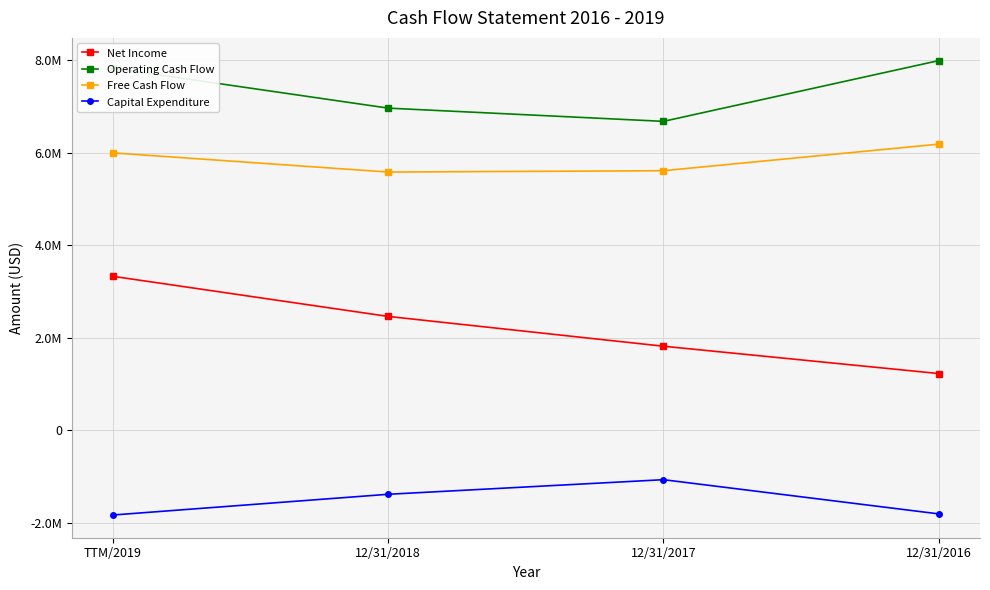

Rank the series by their average value, from highest to lowest.

Operating Cash Flow, Free Cash Flow, Net Income, Capital Expenditure